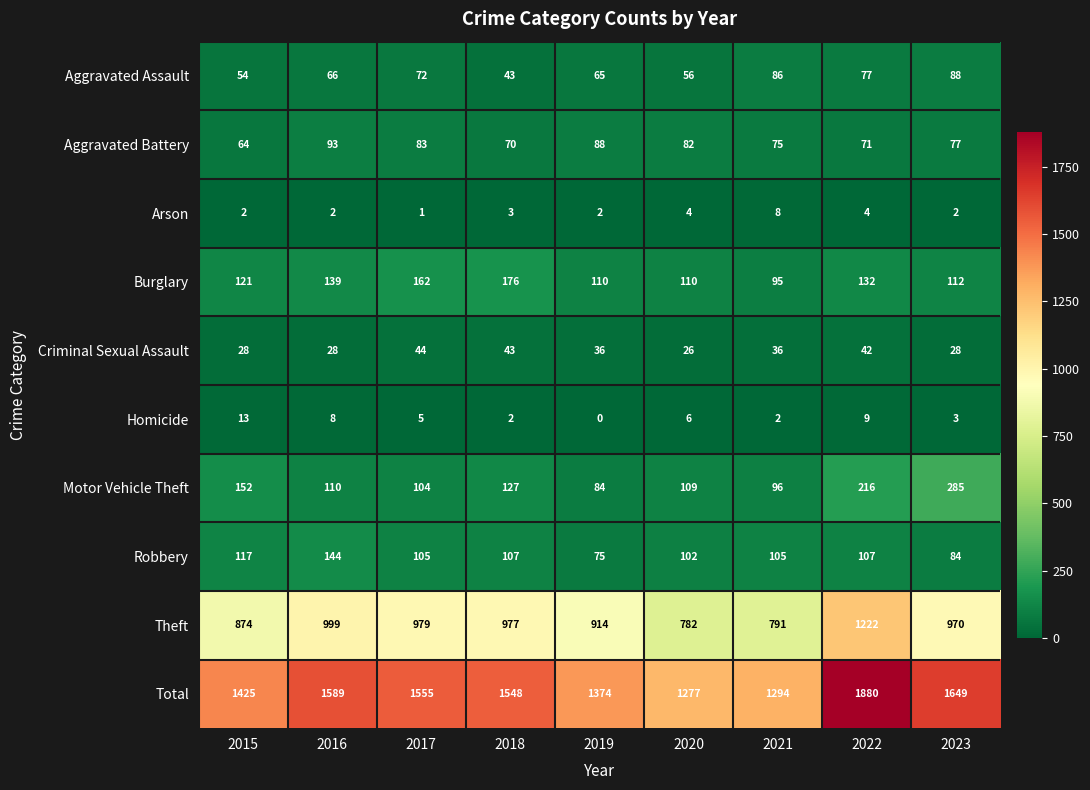

Which series has the largest range (max minus min)?

Total